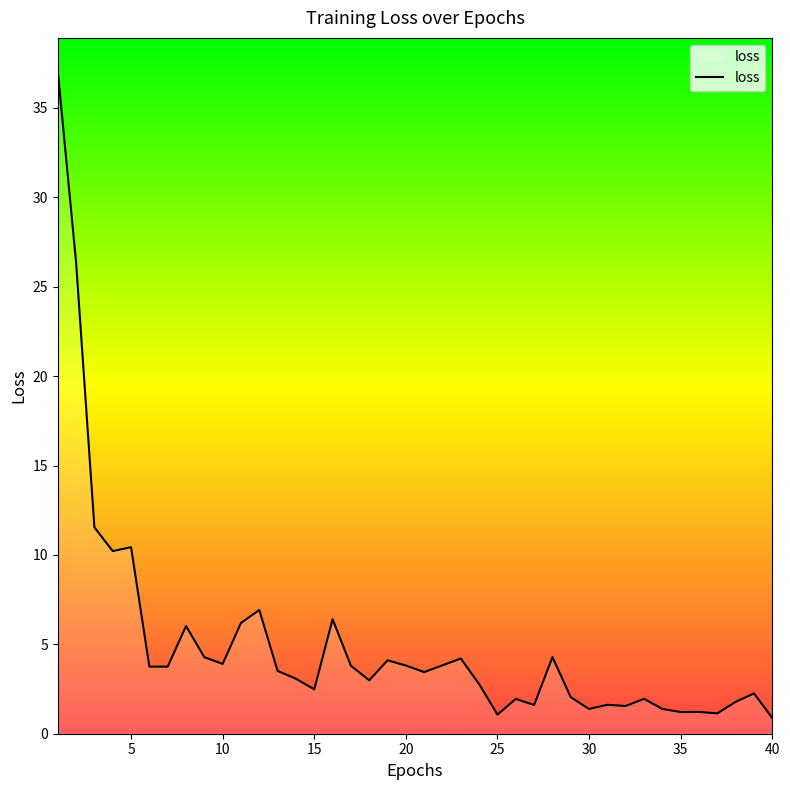

What is the difference between the maximum and minimum values?

36.2